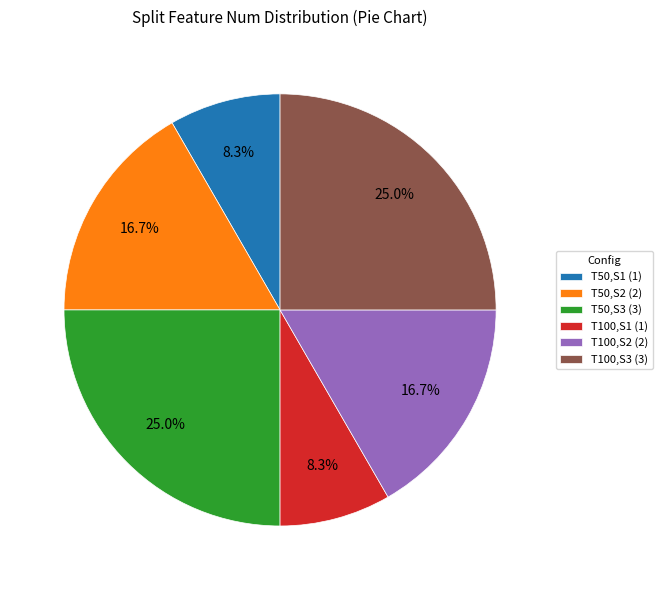

Is the sum of T100,S2 (2) and T100,S3 (3) greater than half?

No